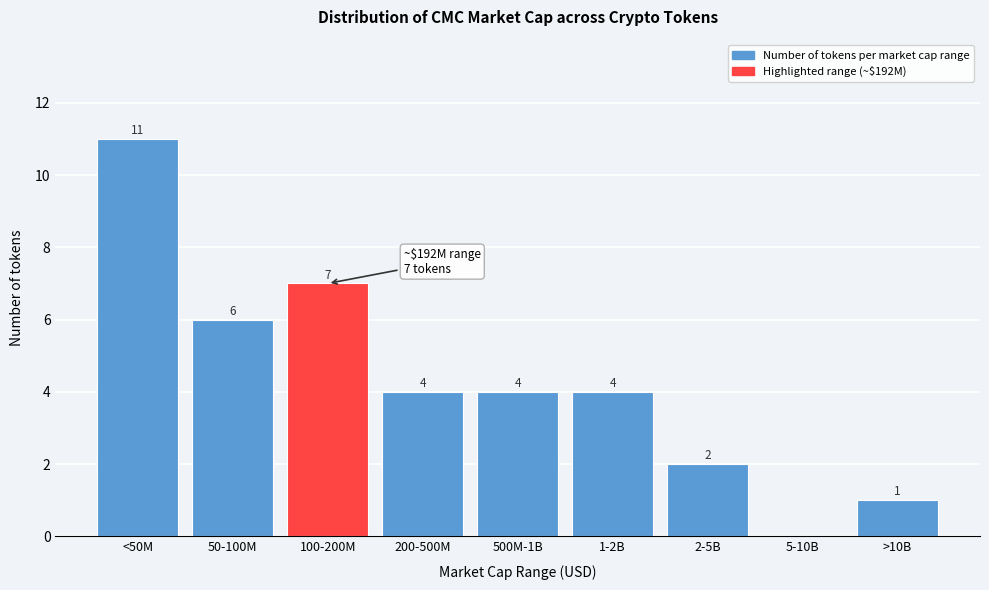

Reading left to right, extract all data points from this chart.

<50M=11	50-100M=6	100-200M=7	200-500M=4	500M-1B=4	1-2B=4	2-5B=2	5-10B=0	>10B=1